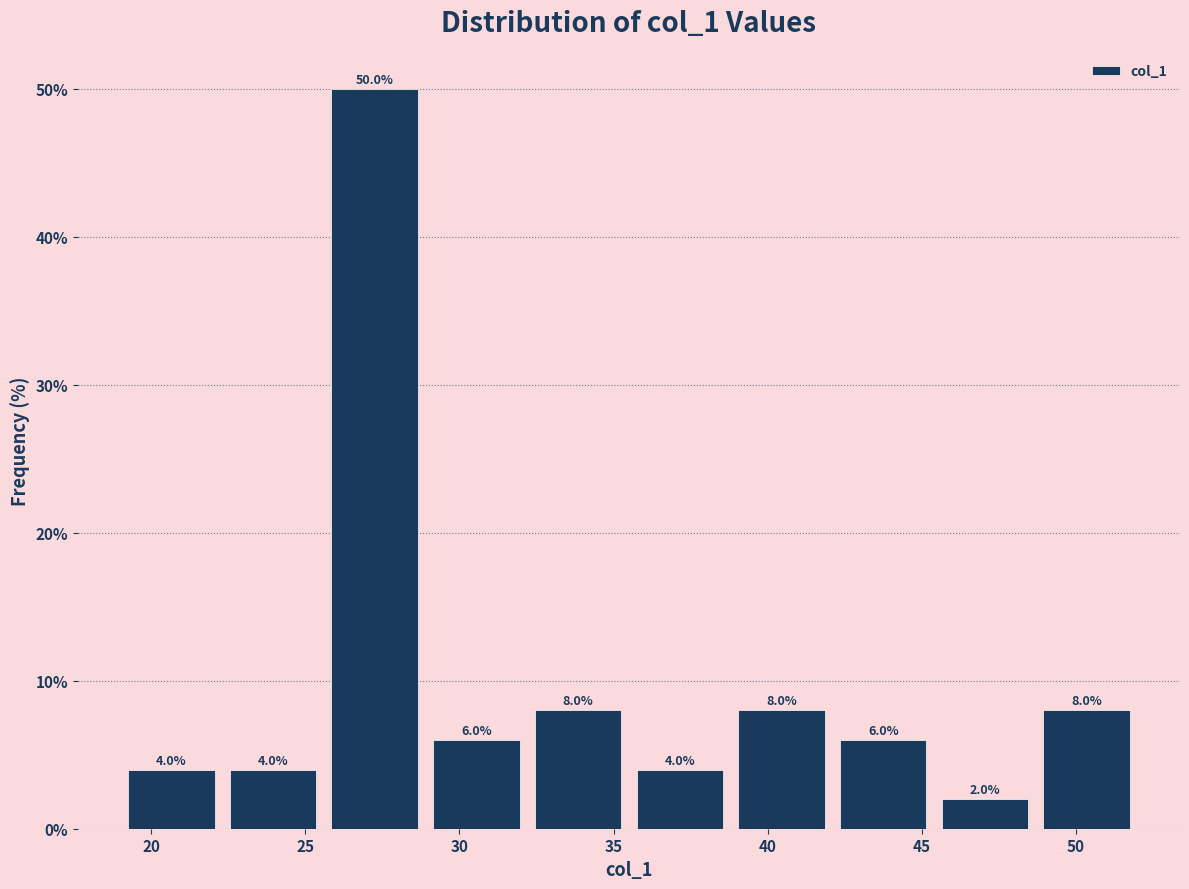

Reading left to right, transcribe this chart: for each bar, give the range it covers on the x-axis and its height. The bar edges are not printed on the chart, so give them approximately, as read against the axis.

19.0 to 22.3: 4.0
22.3 to 25.6: 4.0
25.6 to 28.9: 50.0
28.9 to 32.2: 6.0
32.2 to 35.5: 8.0
35.5 to 38.8: 4.0
38.8 to 42.1: 8.0
42.1 to 45.4: 6.0
45.4 to 48.7: 2.0
48.7 to 52.0: 8.0